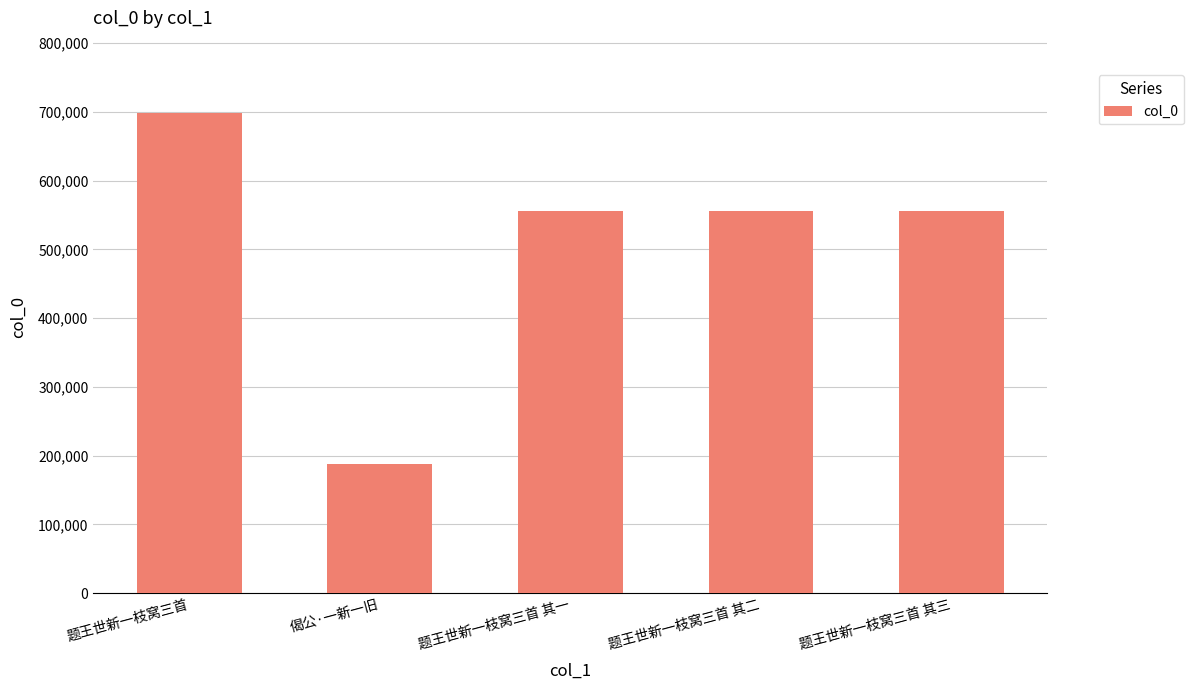

What is the minimum value shown in the chart?

188496